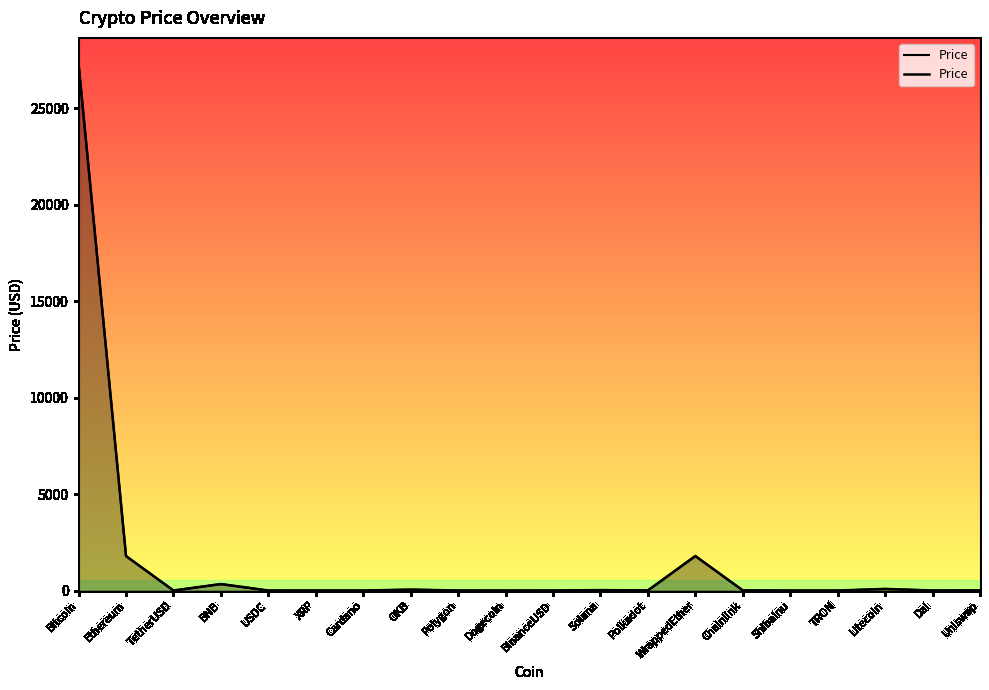

At which category does the chart reach its minimum across all series?

ShibaInu